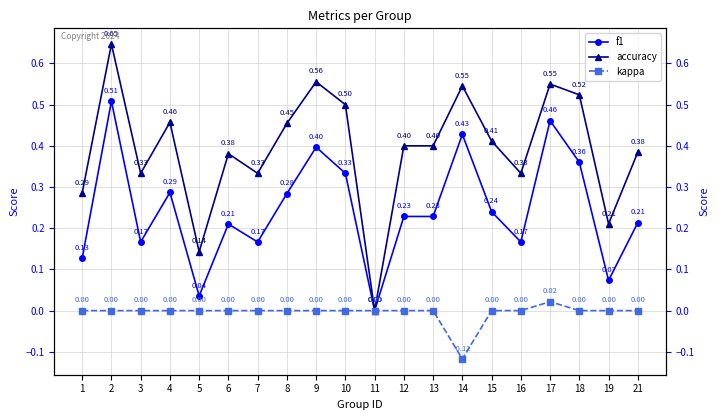

Between 12 and 19, which series saw the biggest shift?

accuracy